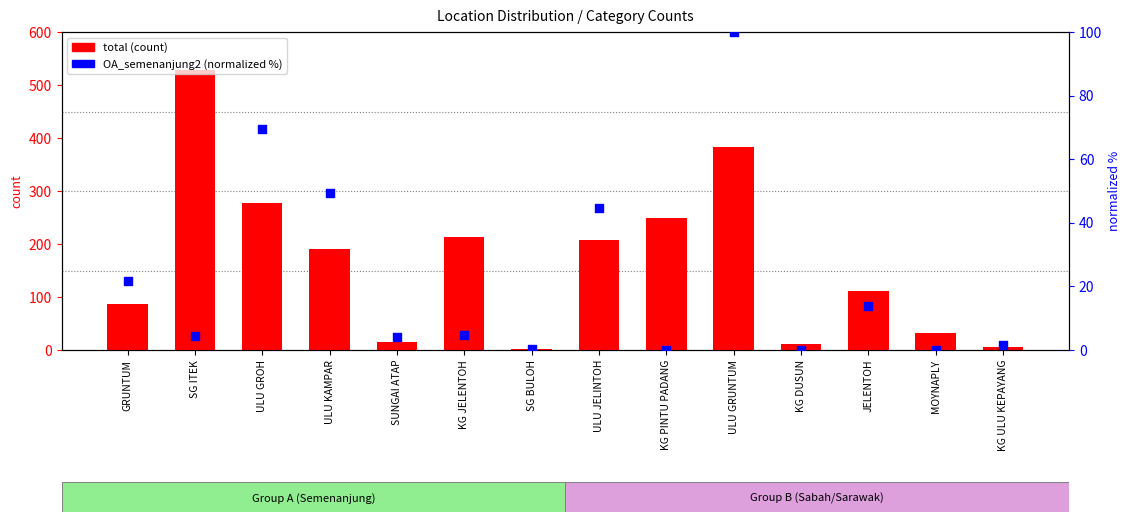

Which series has the widest spread of Y values?

total